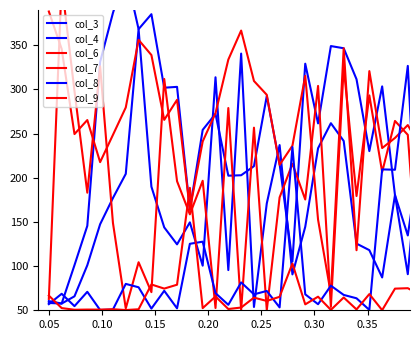

True or false: col_4 and col_9 cross at least once.

True